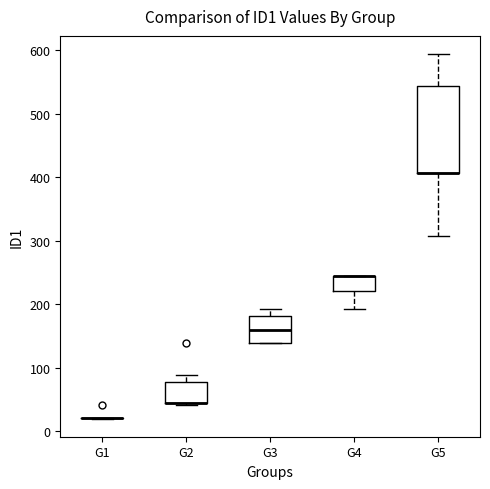

Which box is the tallest, from its lower edge to its upper edge?

G5